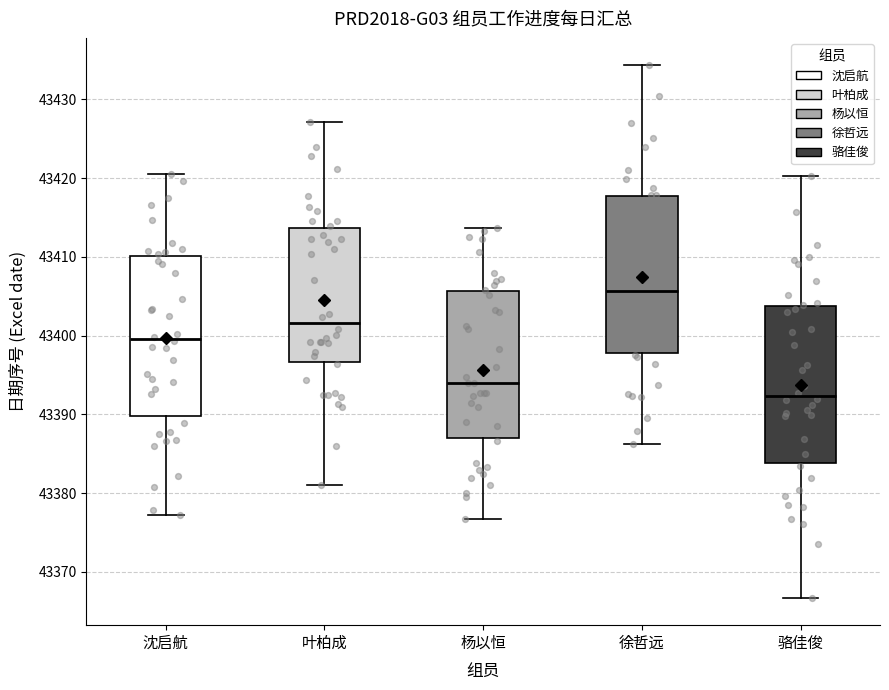

Where is the lower edge of the box for 叶柏成 on the y-axis? The values are not printed on the chart, so give them approximately, as read against the axis.

43397